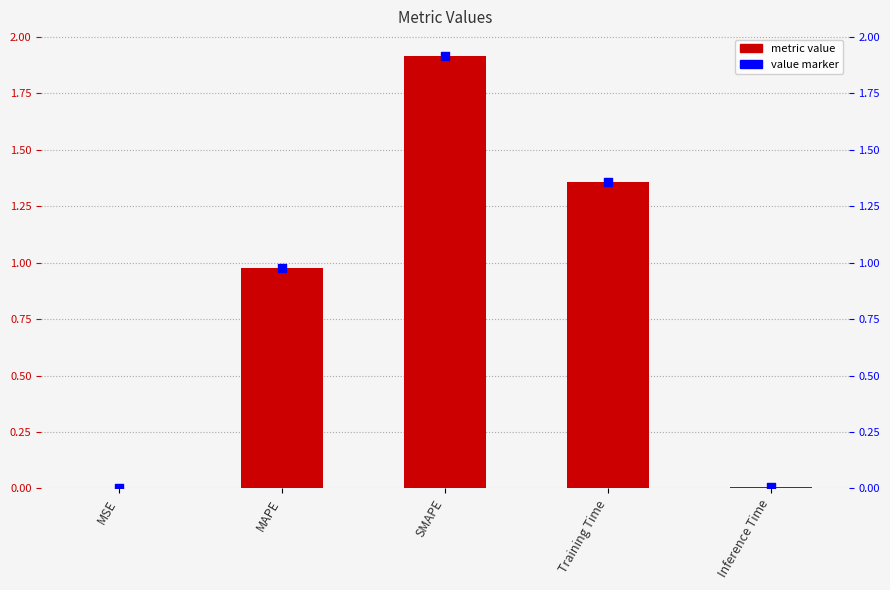

Which series has the largest total across all categories?

col_1